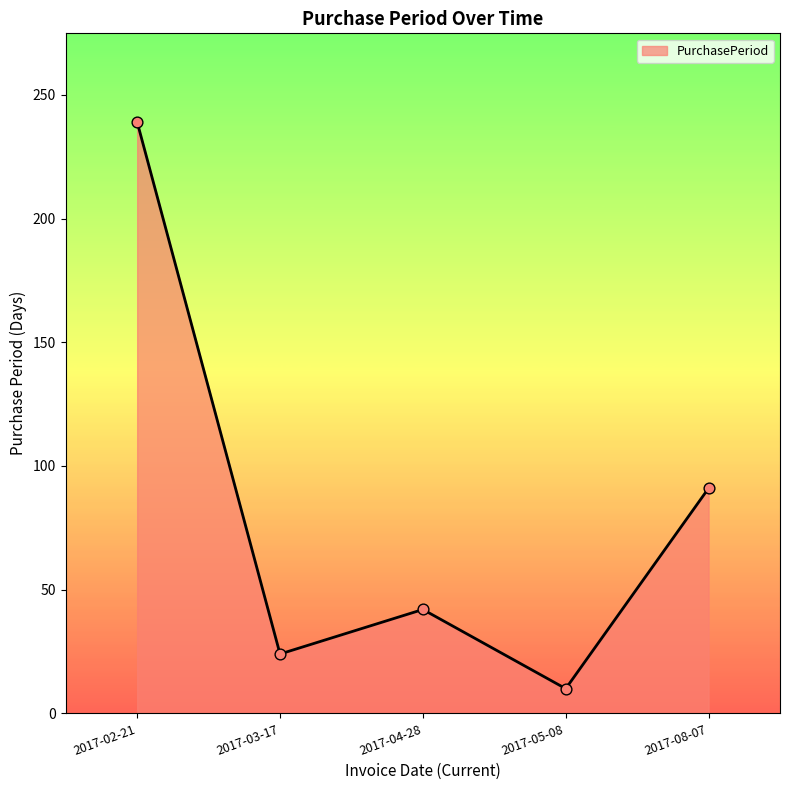

What is the change in value from 2017-03-17 to 2017-08-07?

+67